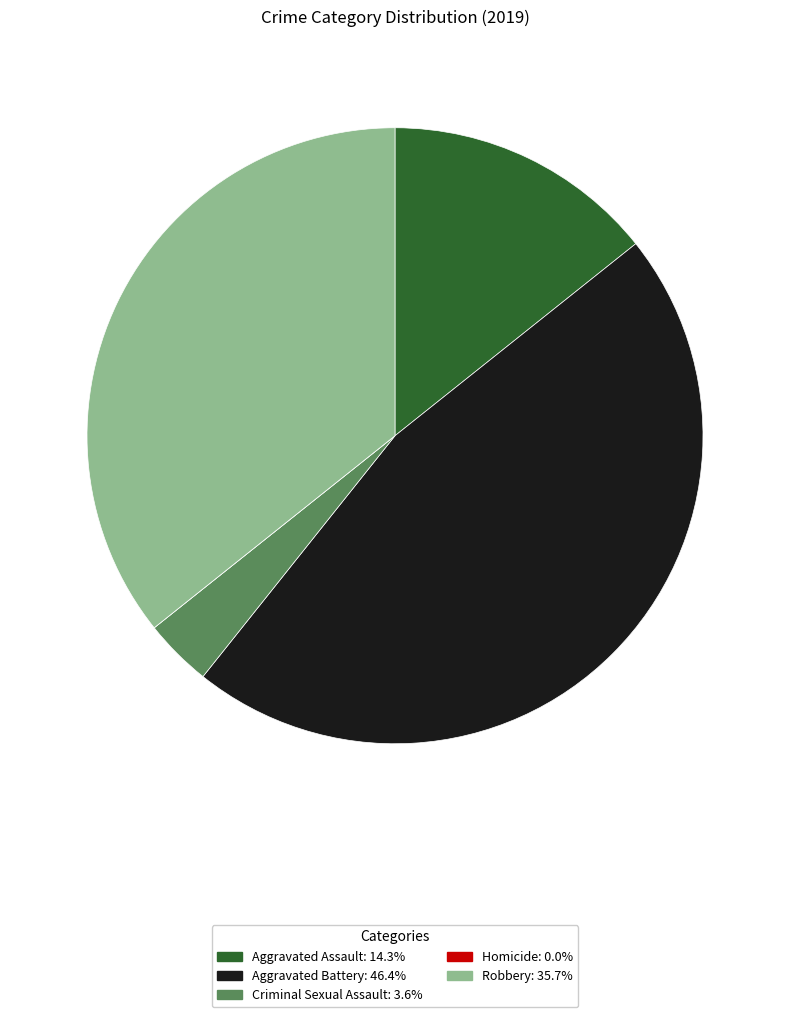

Do Criminal Sexual Assault and Robbery together represent more than half of the pie?

No